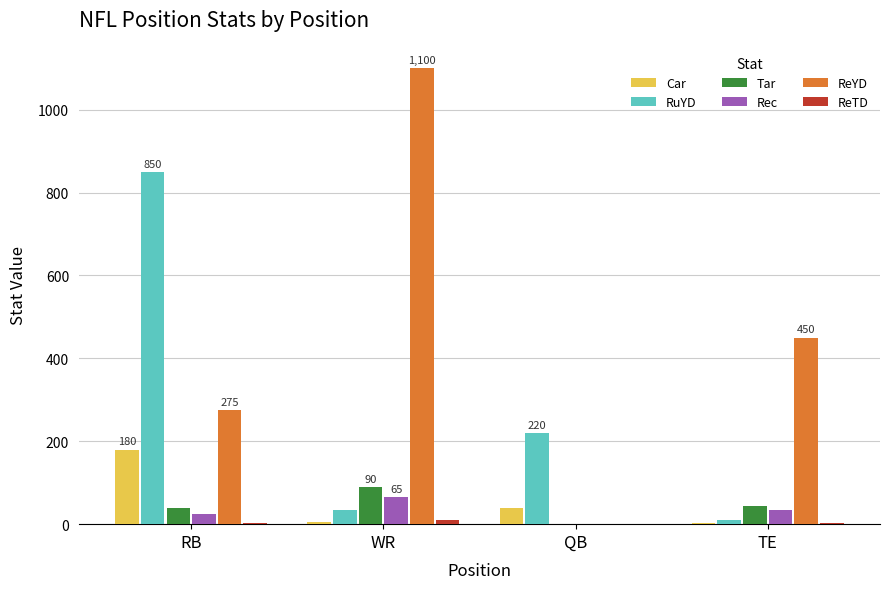

The ReYD series shows 450 at TE. True or false?

True